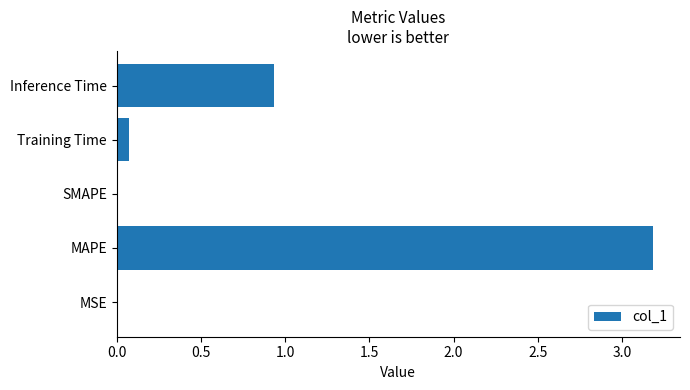

The value at Inference Time is 1.4. True or false?

False